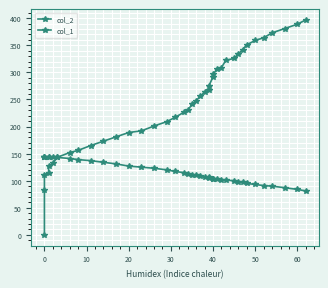

Rank the series by their maximum value, from lowest to highest.

col_1, col_2